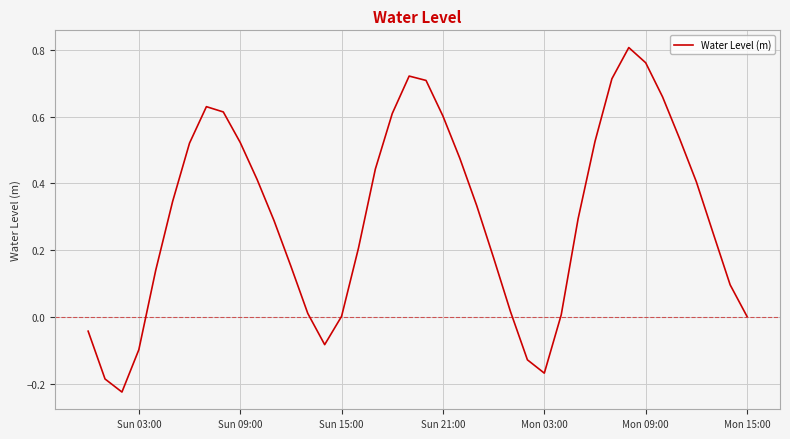

How many lines are shown in the chart?

1